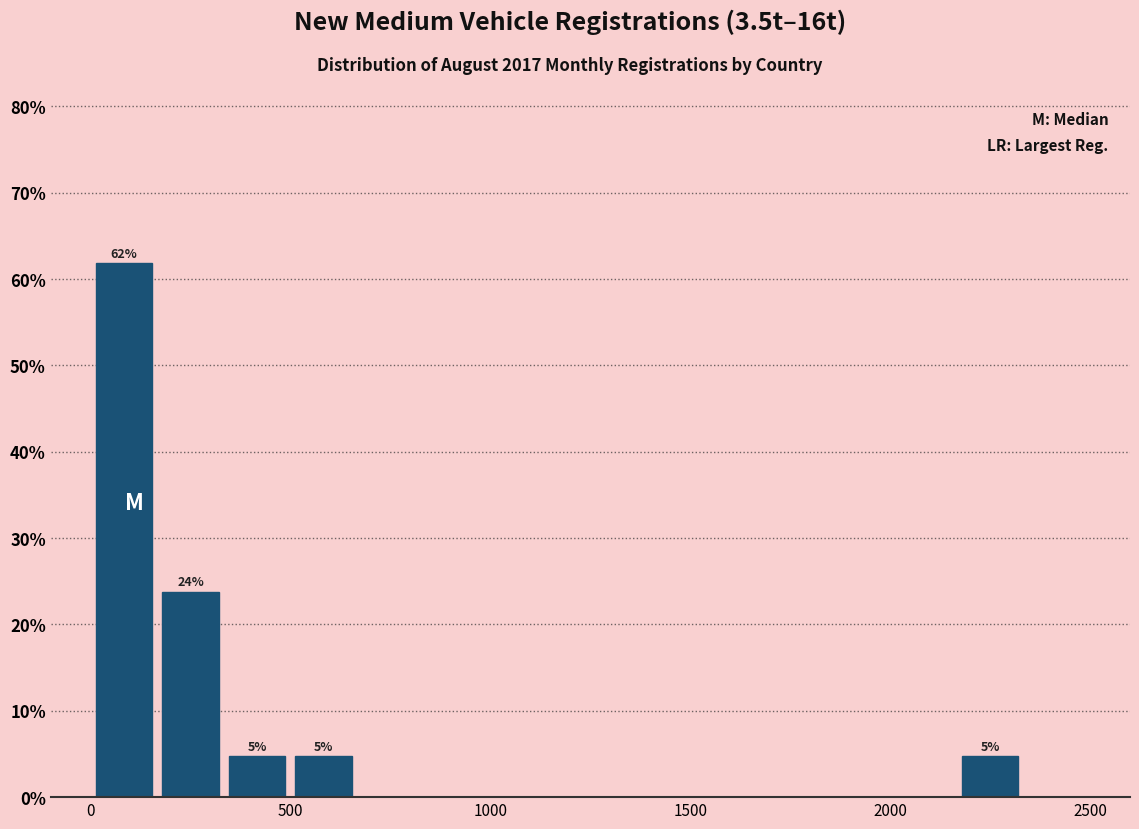

Around what value on the x-axis is the tallest bar? Give the approximate position of its centre, as read against the axis.

100